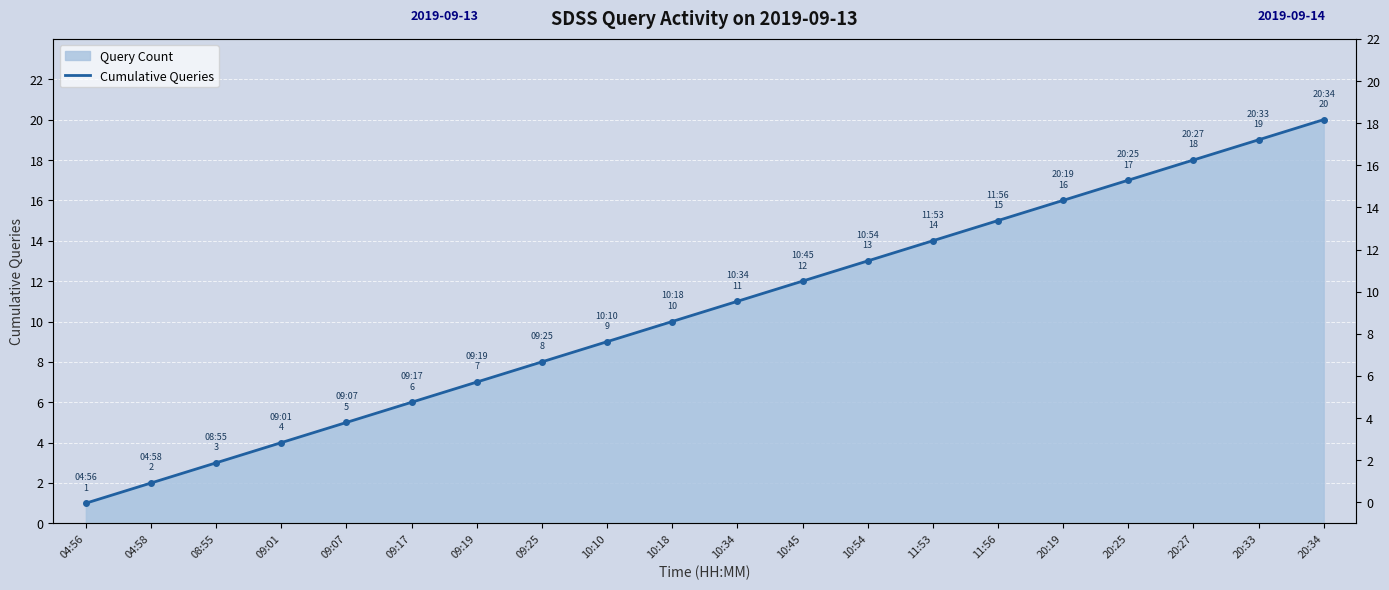

Rank the categories by value from highest to lowest.

20:34, 20:33, 20:27, 20:25, 20:19, 11:56, 11:53, 10:54, 10:45, 10:34, 10:18, 10:10, 09:25, 09:19, 09:17, 09:07, 09:01, 08:55, 04:58, 04:56